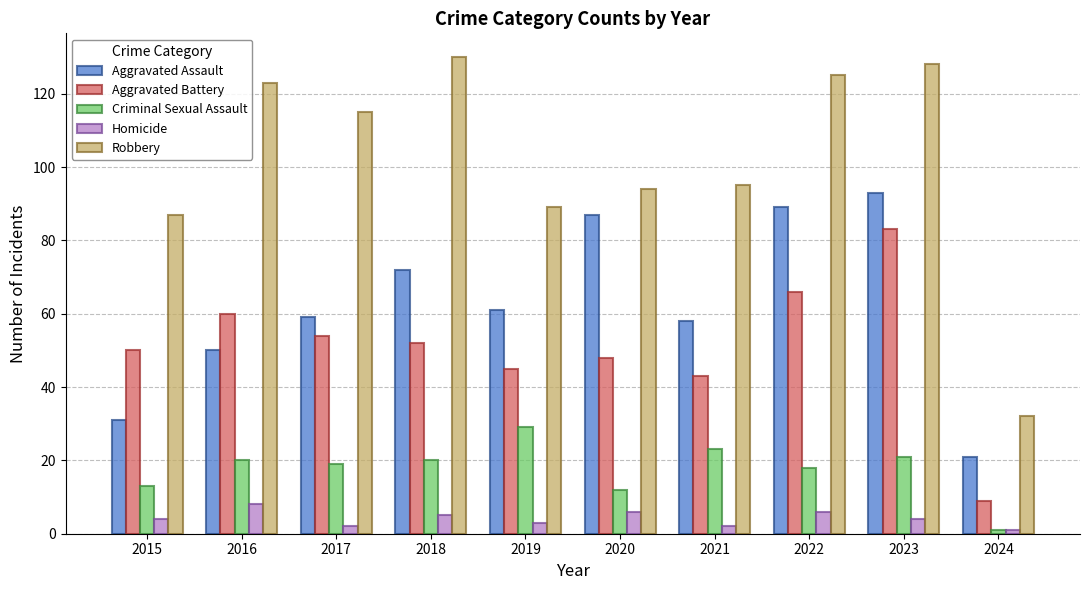

How many values in the Criminal Sexual Assault series are below 20?

5